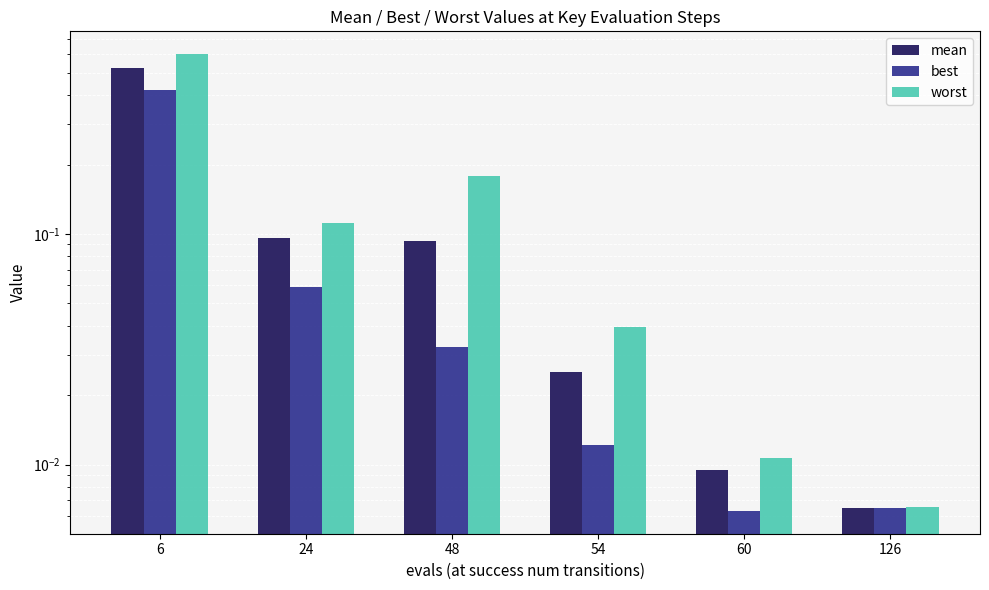

The value of mean at 54 is 0.0. True or false?

True